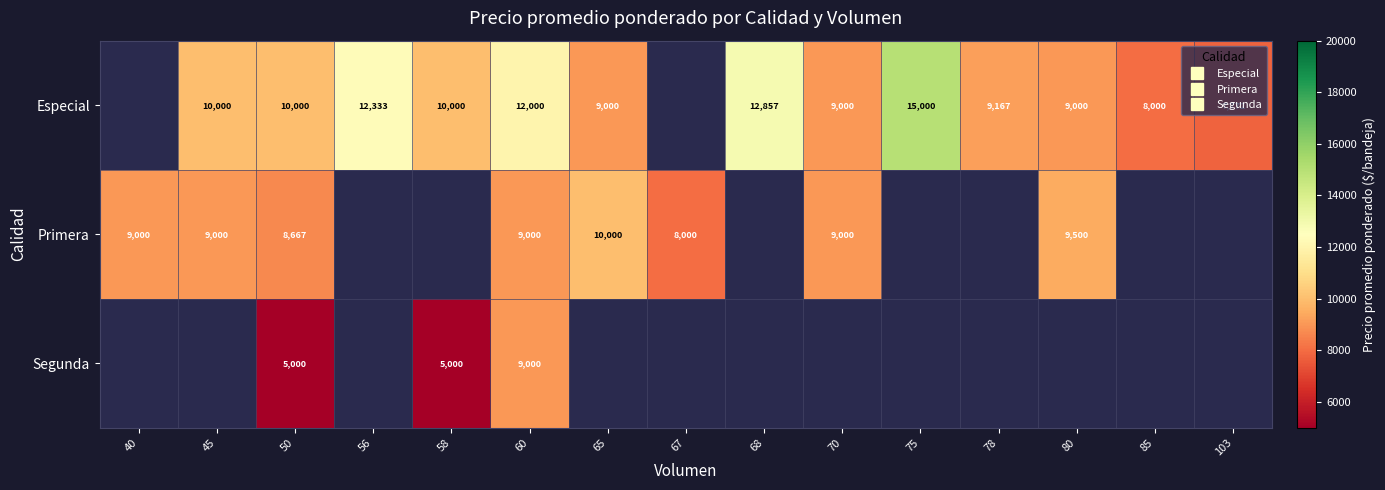

Between 80 and 85, which is larger?

80